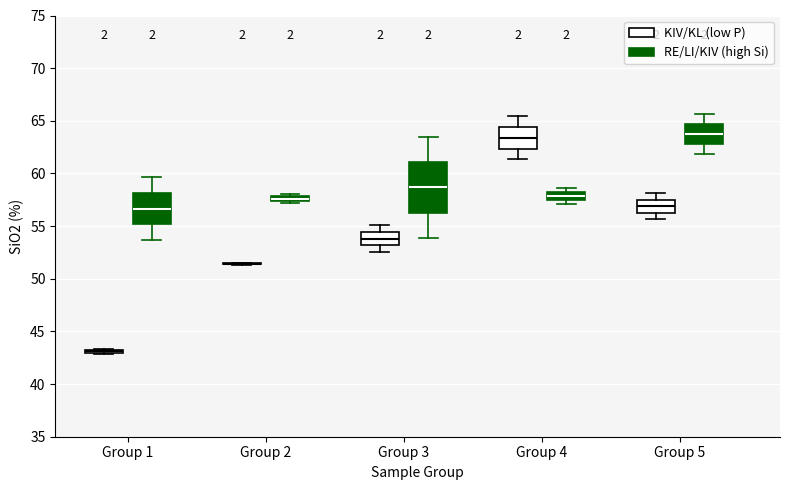

Comparing the boxes themselves (not the whiskers), which one is the tallest?

Group 3 (RE/LI/KIV (high Si))